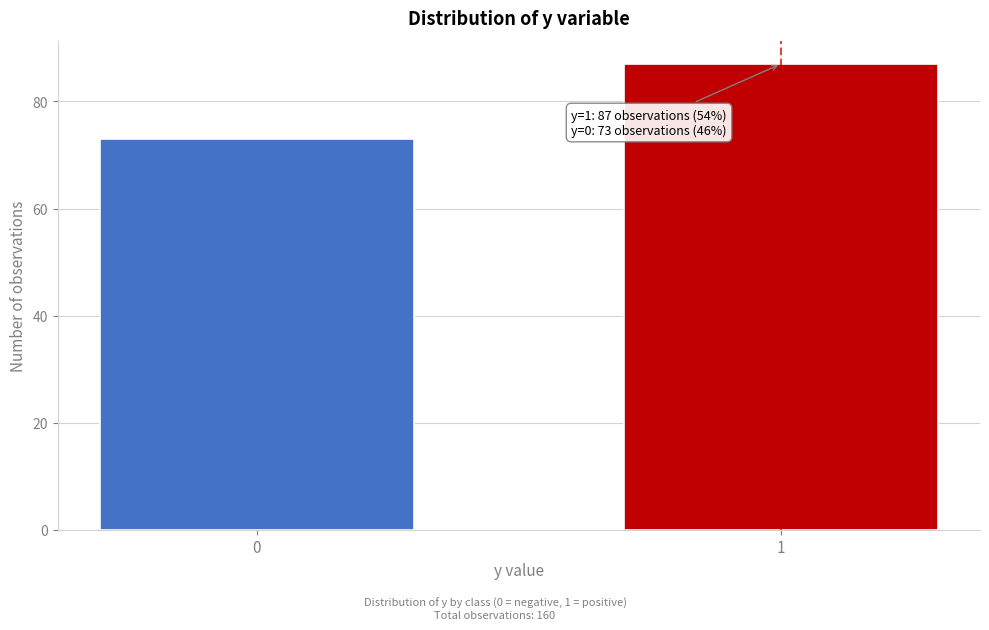

Reading right to left, list all the values displayed in this chart.

1=87	0=73